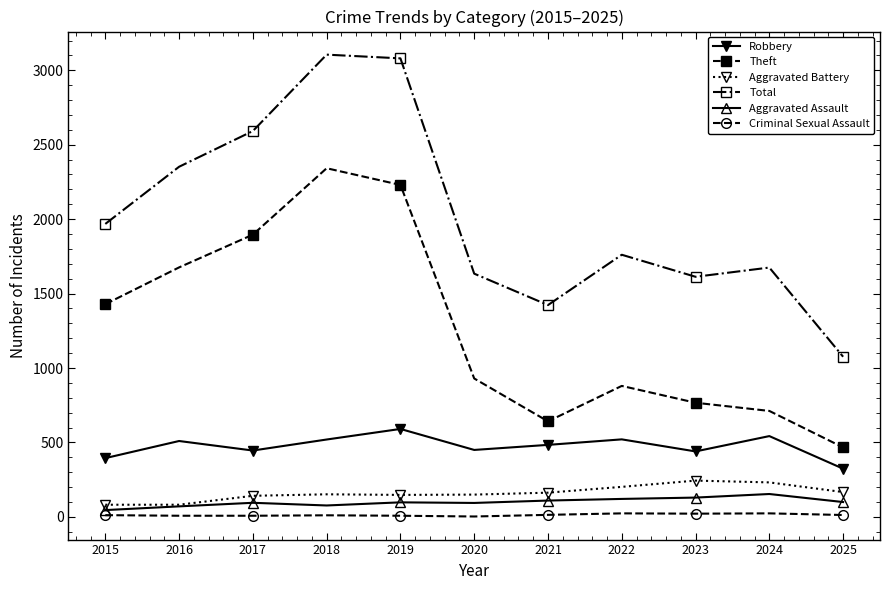

Between 2016 and 2022, which series saw the biggest shift?

Theft